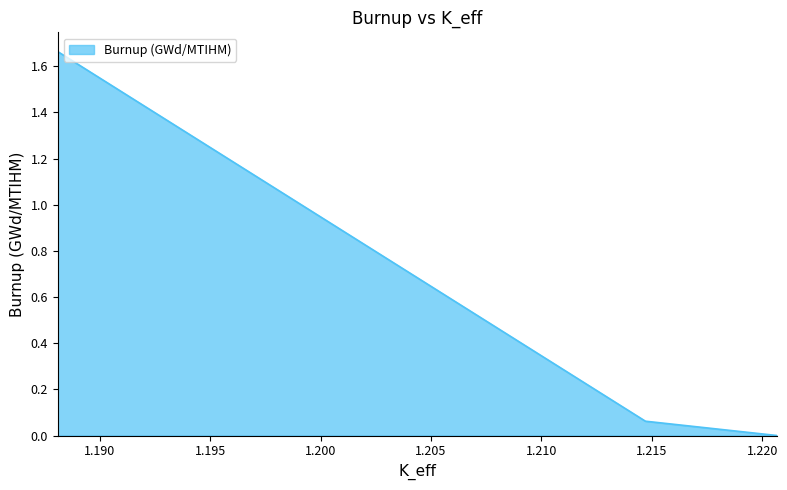

What value does the data have at 1.18809705?

1.7